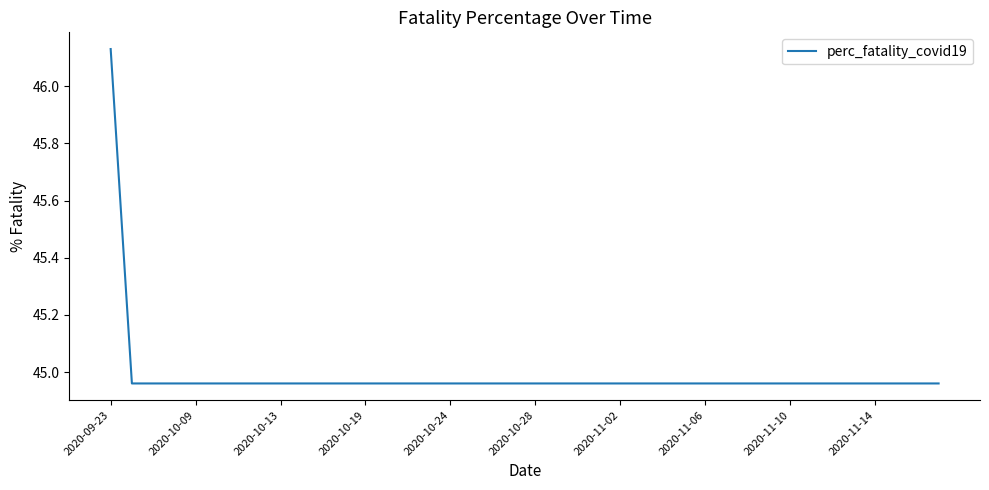

What is the difference between the maximum and minimum values?

1.2